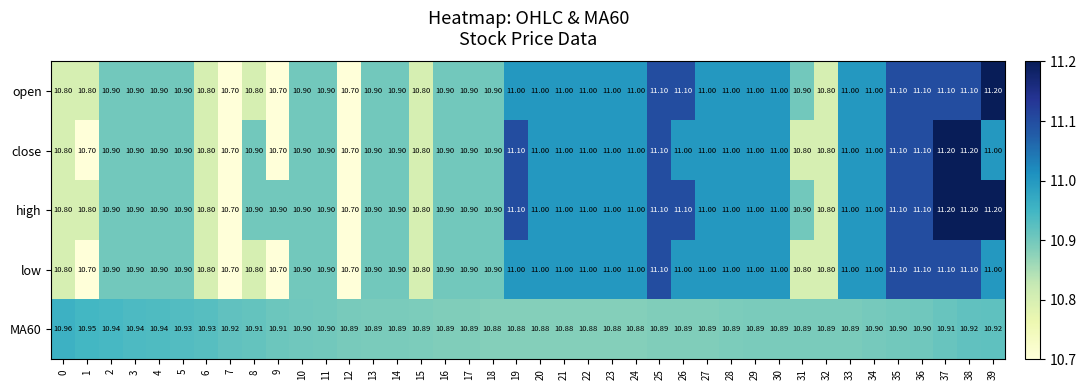

Is the value of open at 24 greater than the value of low at 7?

Yes